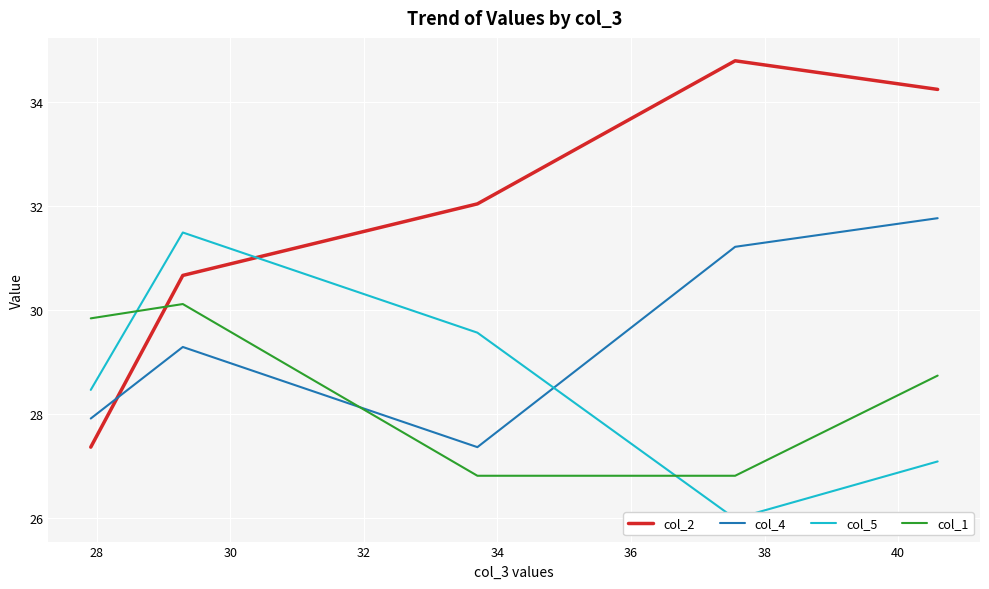

Which series has the largest total across all categories?

col_2